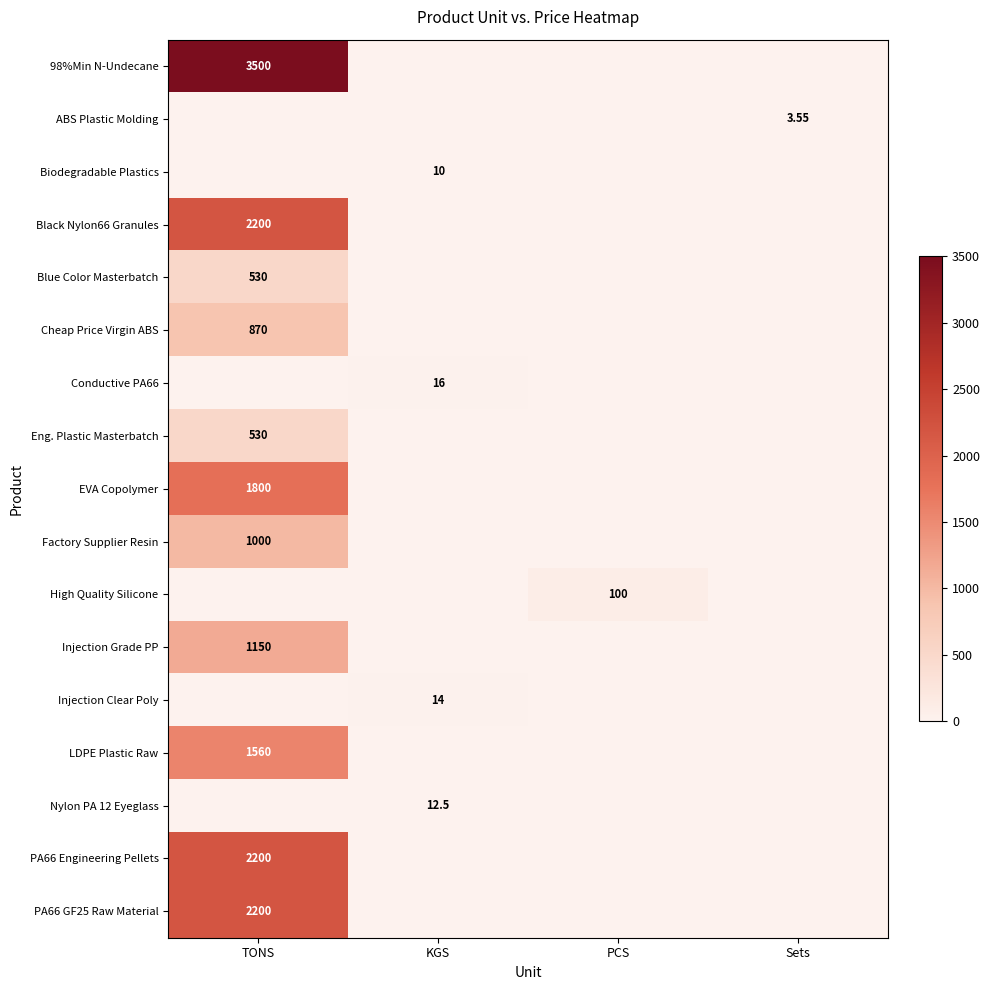

Between TONS and KGS, which series saw the biggest shift?

98%Min N-Undecane